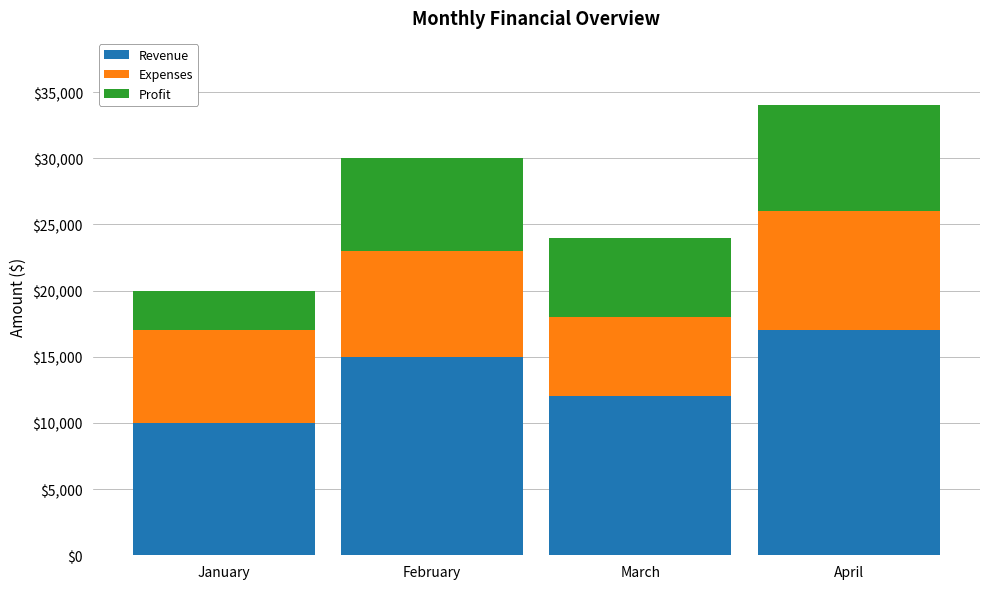

True or false: Revenue has a value of 10000 at January.

True